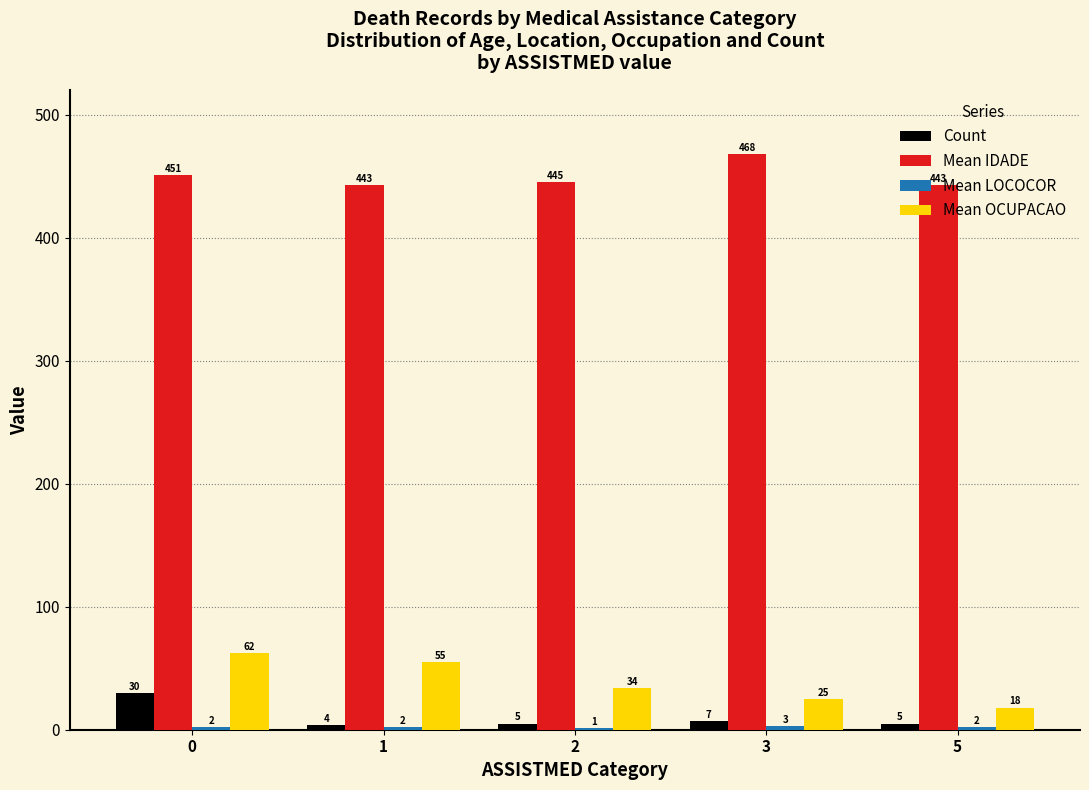

Does the chart contain stacked bars?

No